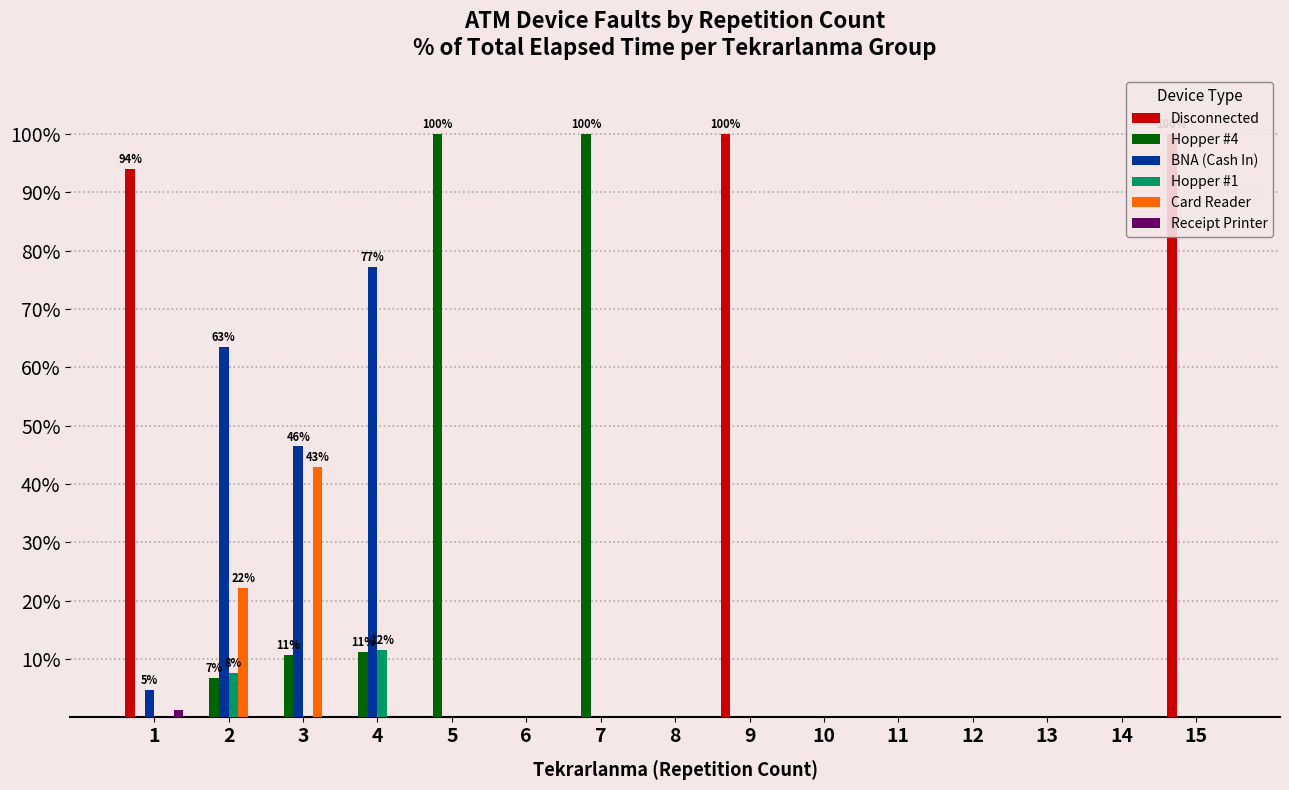

Where is Receipt Printer nearest to the value 0?

2